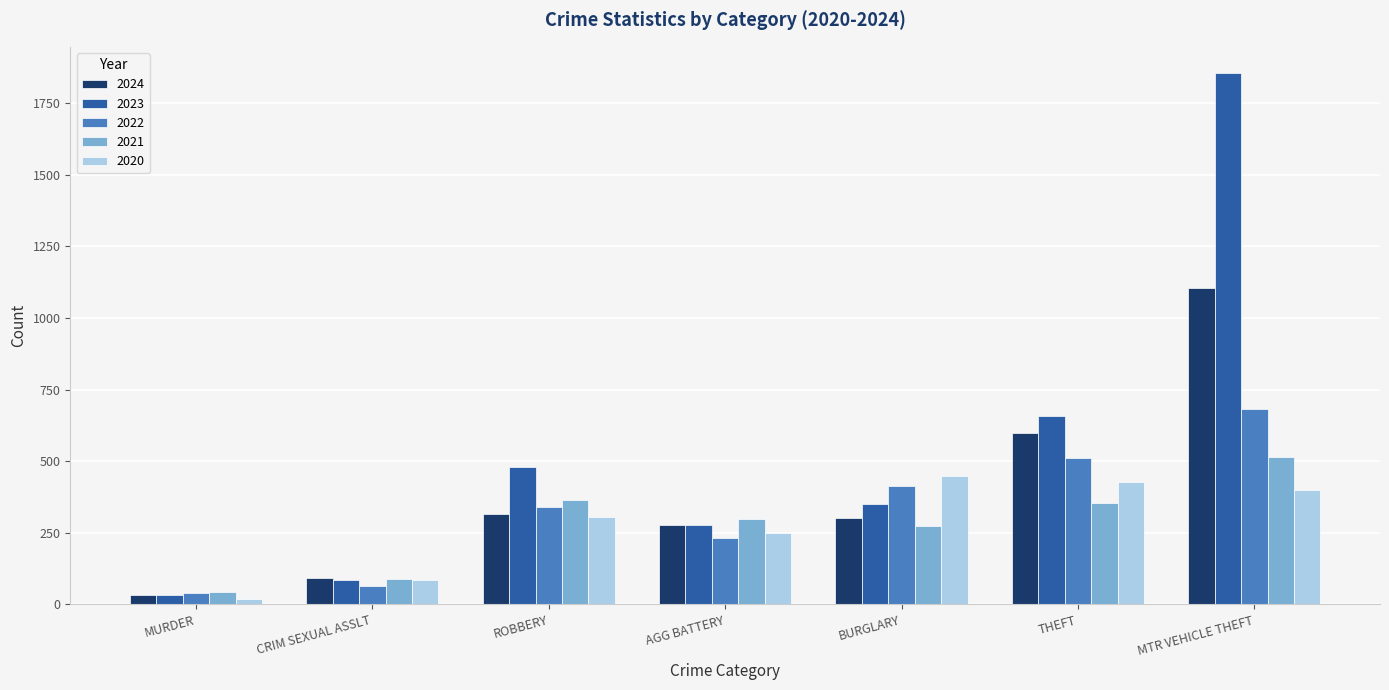

What is the difference between the maximum and second lowest values in the 2024 series?

1012